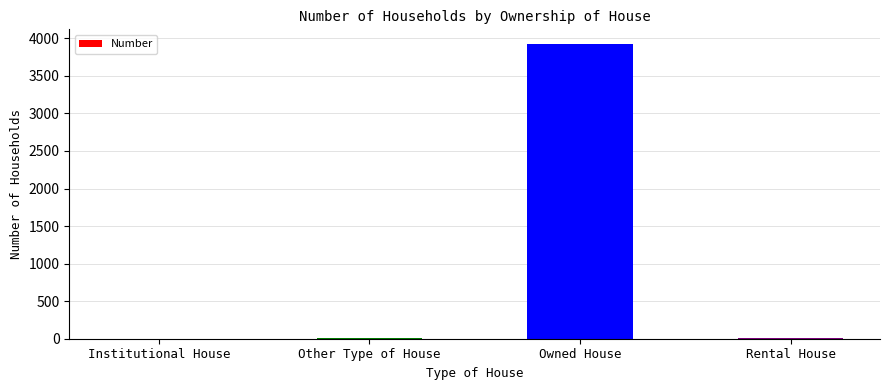

Where is the data nearest to the value 1962?

Rental House